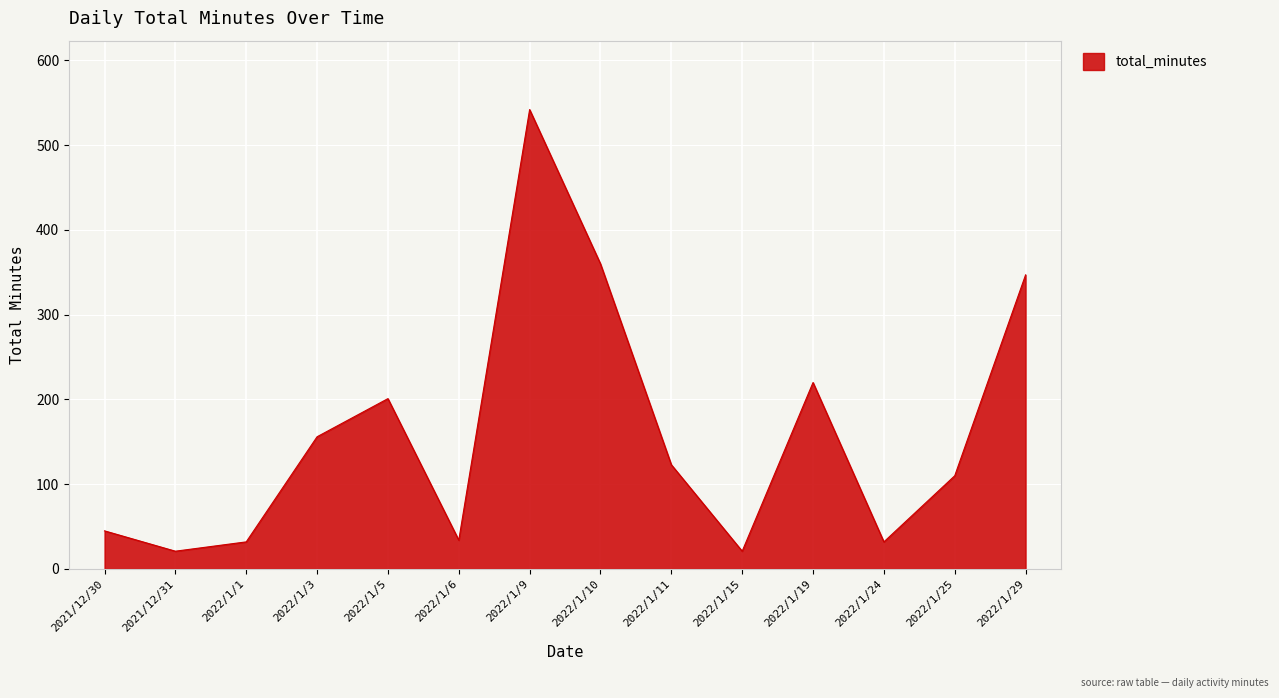

What is the sum of all values?

2244